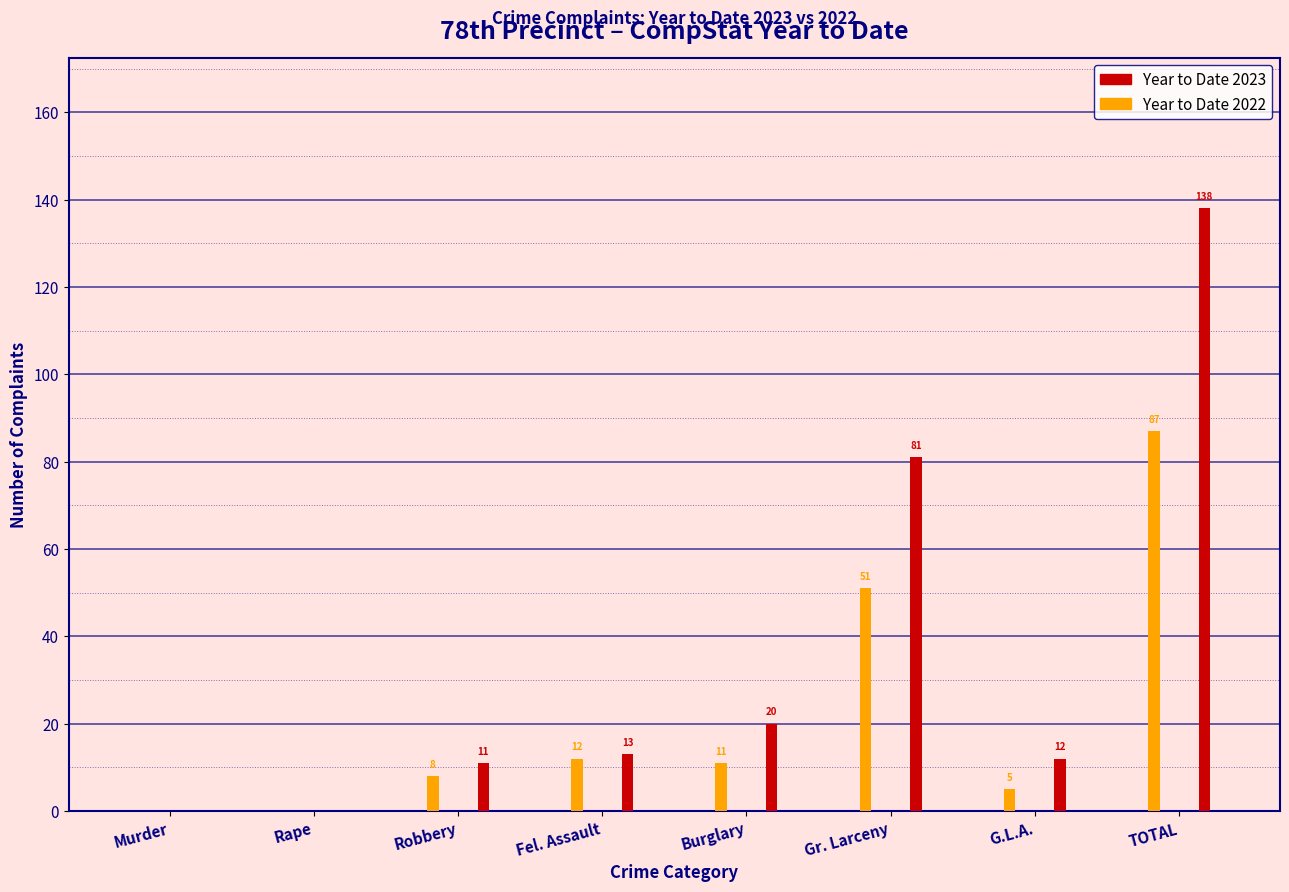

Reading left to right, transcribe all the data shown in this chart.

Year to Date 2023: 0	0	11	13	20	81	12	138
Year to Date 2022: 0	0	8	12	11	51	5	87